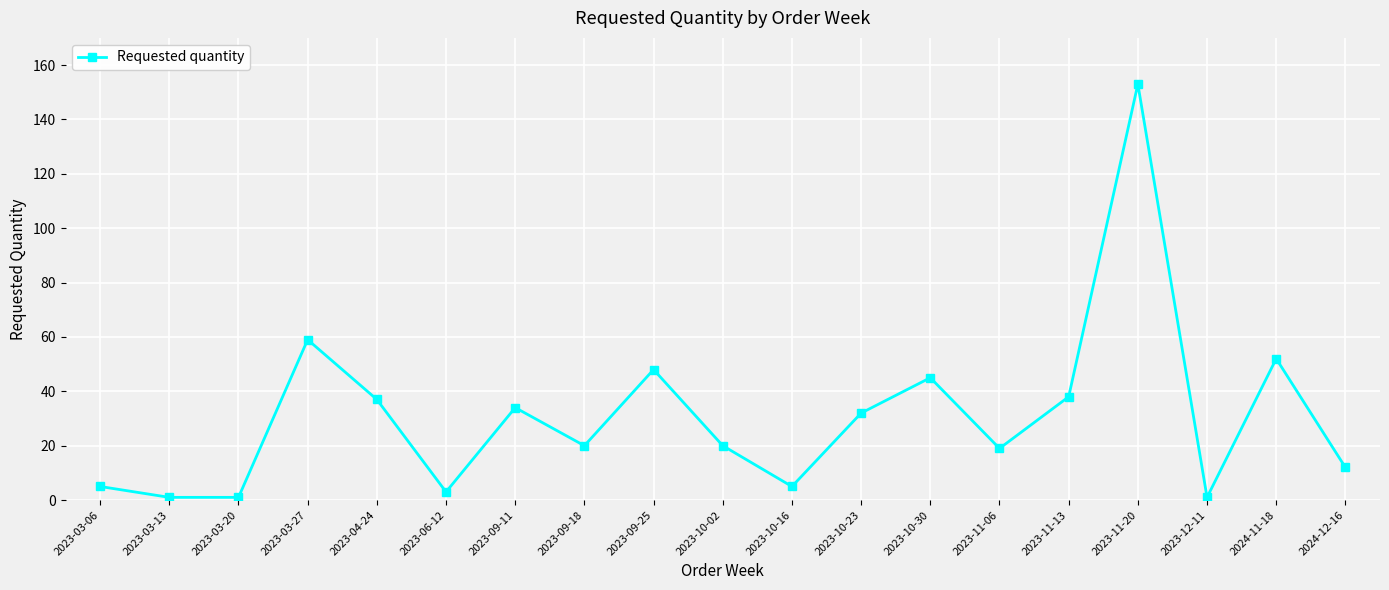

What is the sum of the values at 2023-03-06 and 2024-12-16?

17